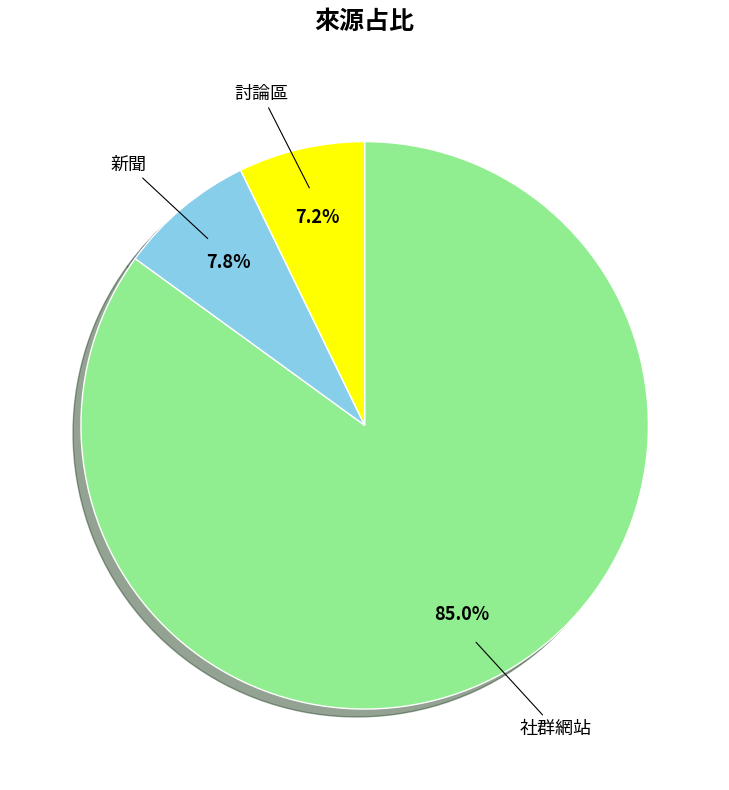

Combined, do 新聞 and 討論區 account for over 50%?

No